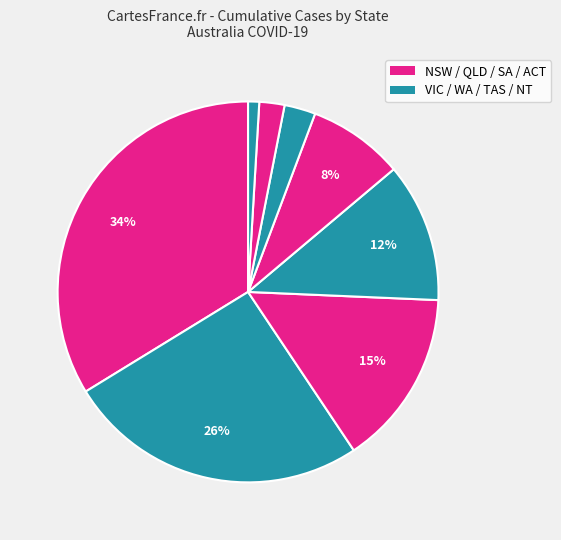

Rank the categories by value from highest to lowest.

NSW, VIC, QLD, WA, SA, TAS, ACT, NT